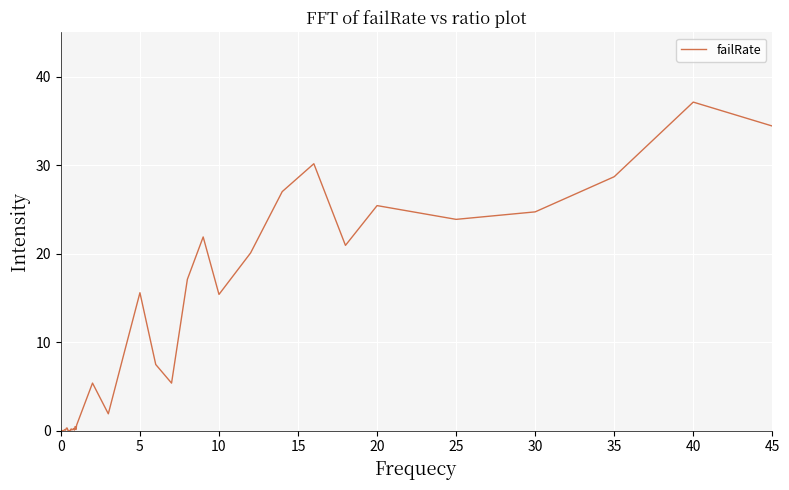

What is the difference between the maximum and minimum values?

37.1